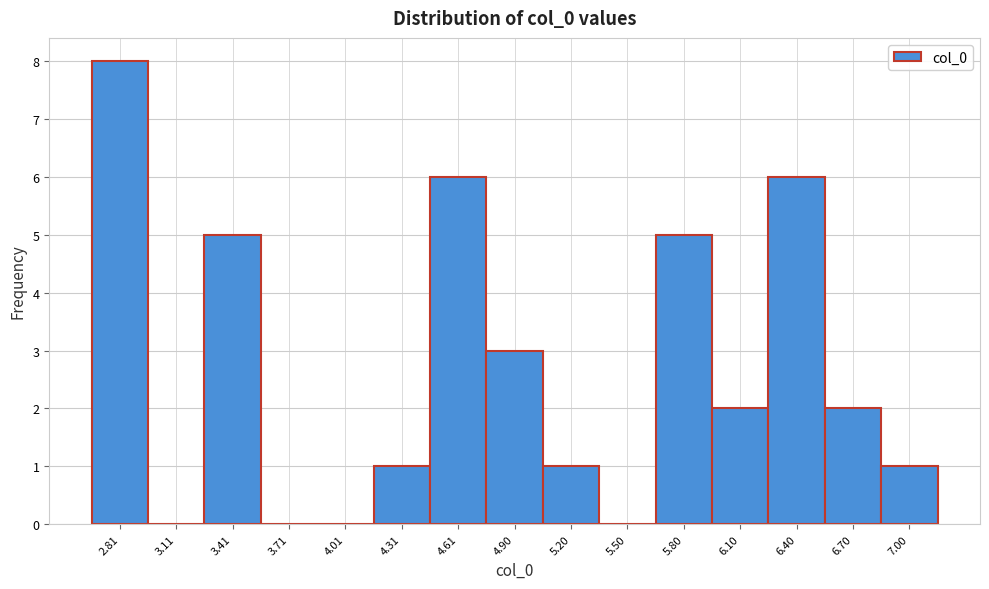

Reading left to right, list every bar in this chart as the range it spans on the x-axis followed by its height. Neither the bar edges nor the heights are printed on the chart, so give them approximately, as read against the axes.

2.65 to 2.95: 8
2.95 to 3.25: 0
3.25 to 3.55: 5
3.55 to 3.85: 0
3.85 to 4.15: 0
4.15 to 4.45: 1
4.45 to 4.75: 6
4.75 to 5.05: 3
5.05 to 5.35: 1
5.35 to 5.65: 0
5.65 to 5.95: 5
5.95 to 6.25: 2
6.25 to 6.55: 6
6.55 to 6.85: 2
6.85 to 7.15: 1